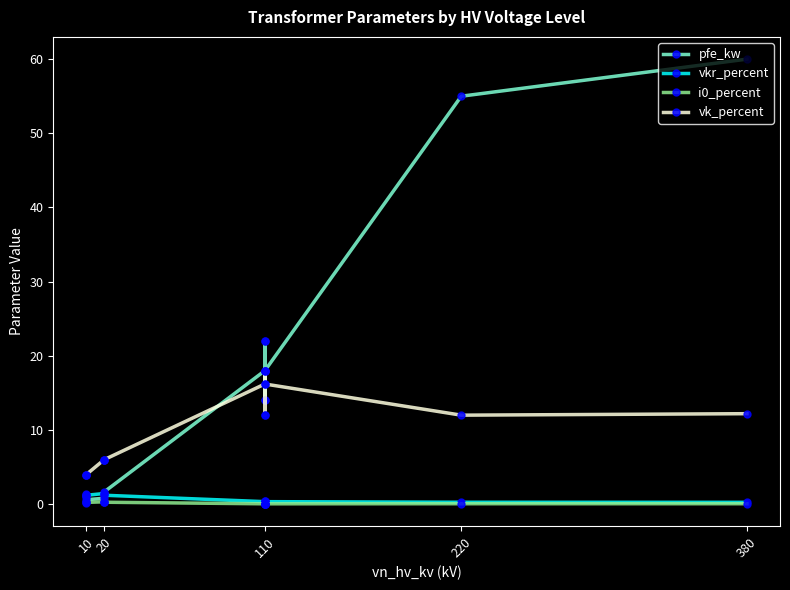

True or false: i0_percent and vkr_percent cross at least once.

False